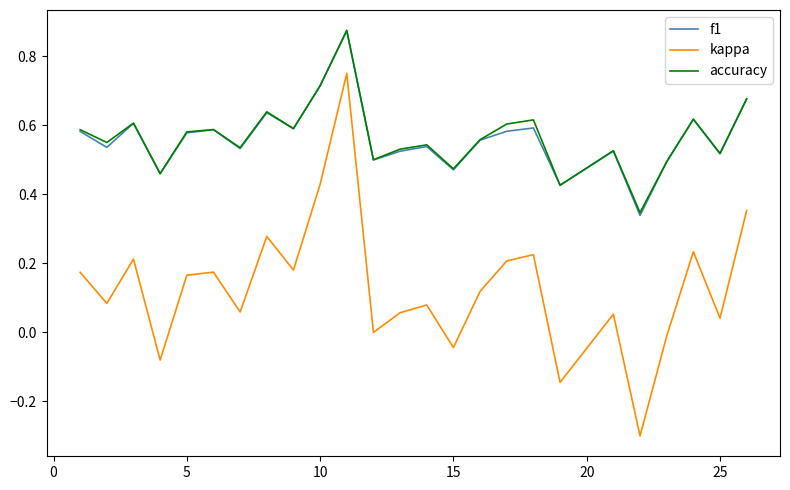

What is the smallest value displayed?

-0.3